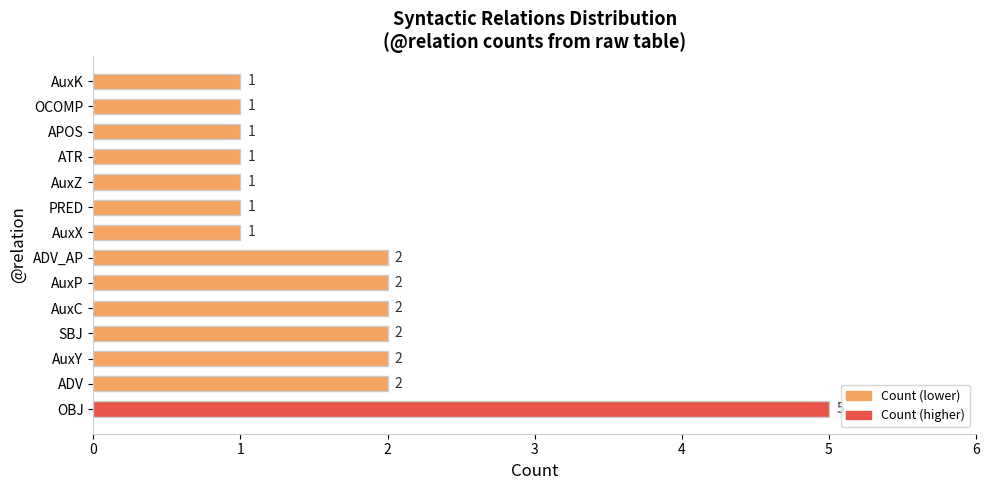

Between ADV and ATR, which is larger?

ADV